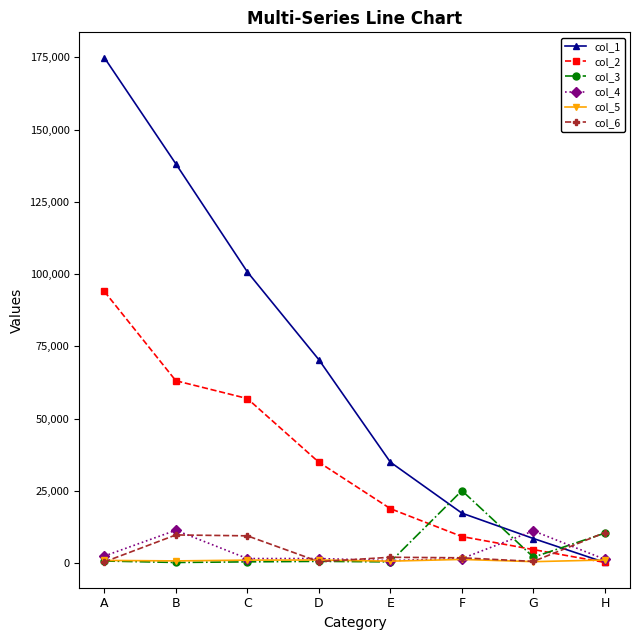

What is the sum of all col_4 values?

31861